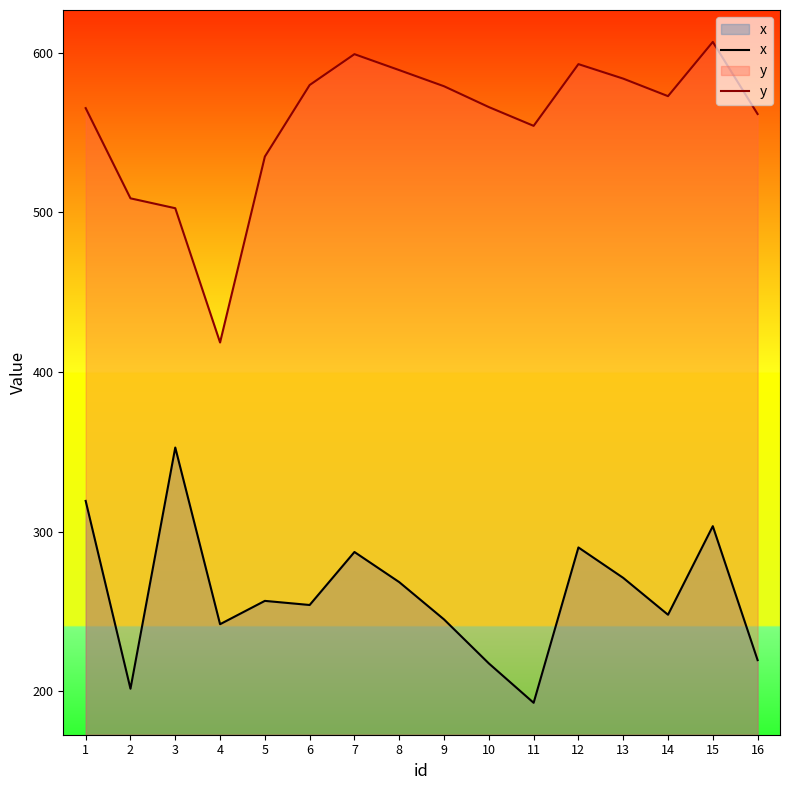

Which label corresponds to the smallest value in the chart?

11